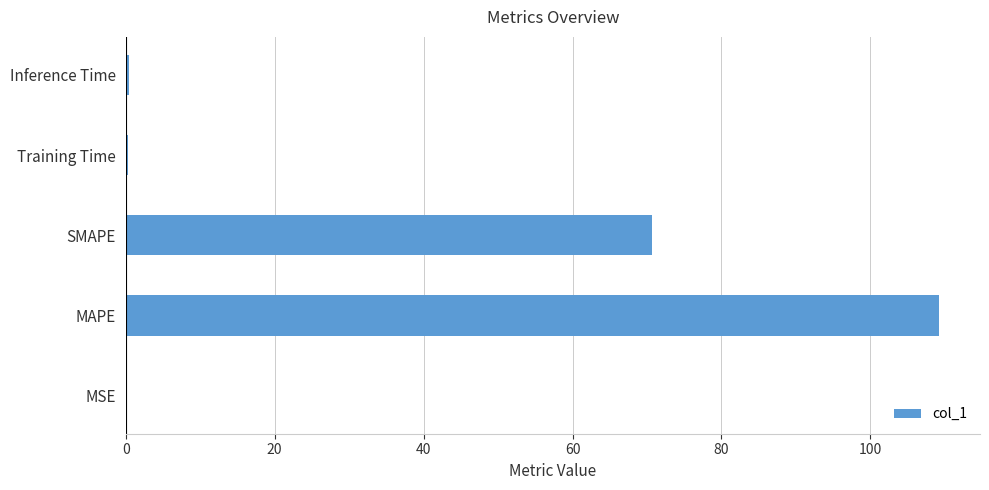

Does the chart contain stacked bars?

No